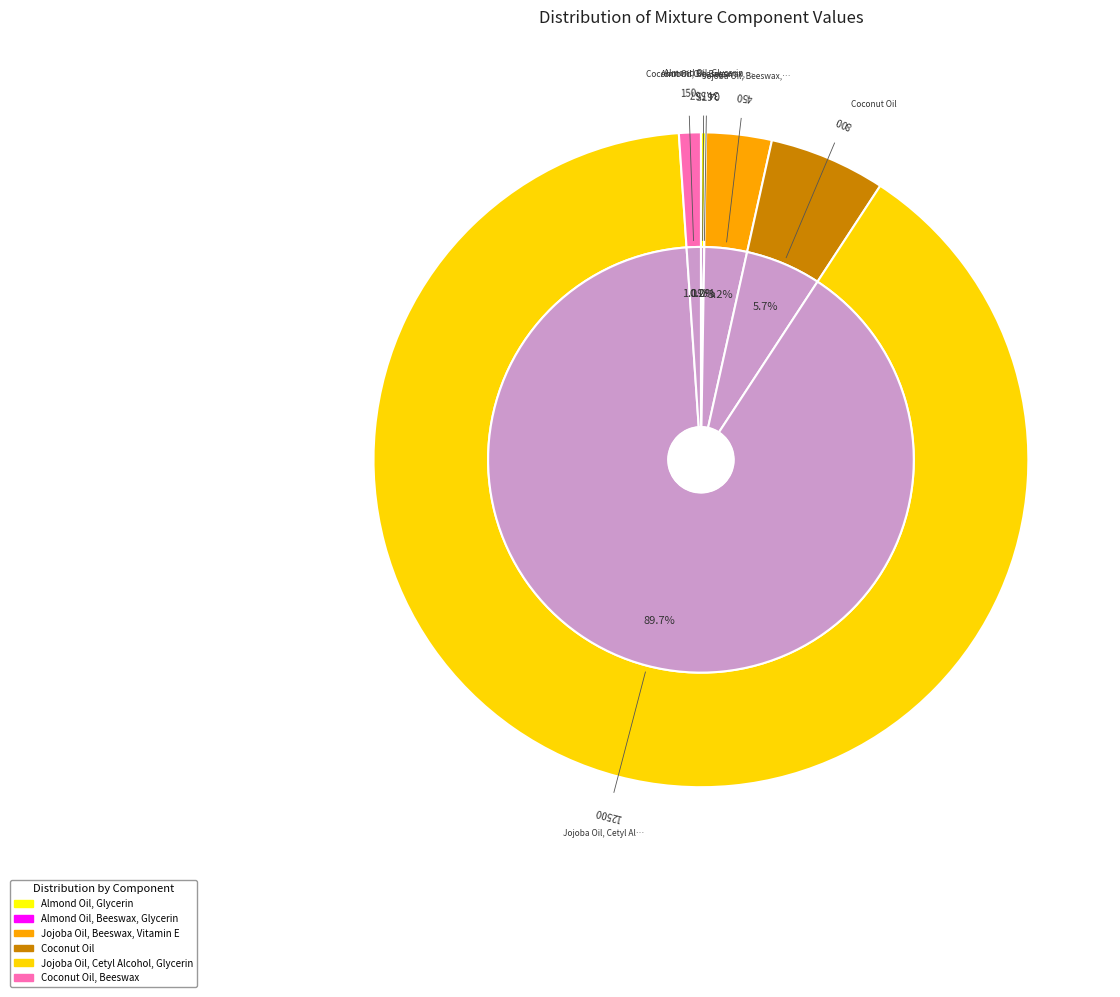

Rank the categories by value from lowest to highest.

Almond Oil, Beeswax, Glycerin, Almond Oil, Glycerin, Coconut Oil, Beeswax, Jojoba Oil, Beeswax, Vitamin E, Coconut Oil, Jojoba Oil, Cetyl Alcohol, Glycerin